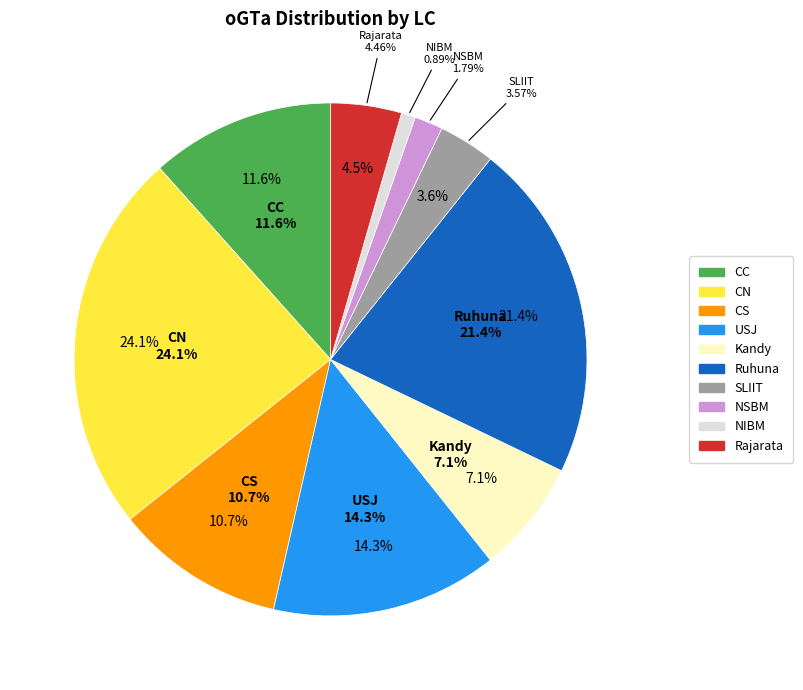

To the nearest percent, what is the difference between the NSBM and USJ slice percentages?

12%